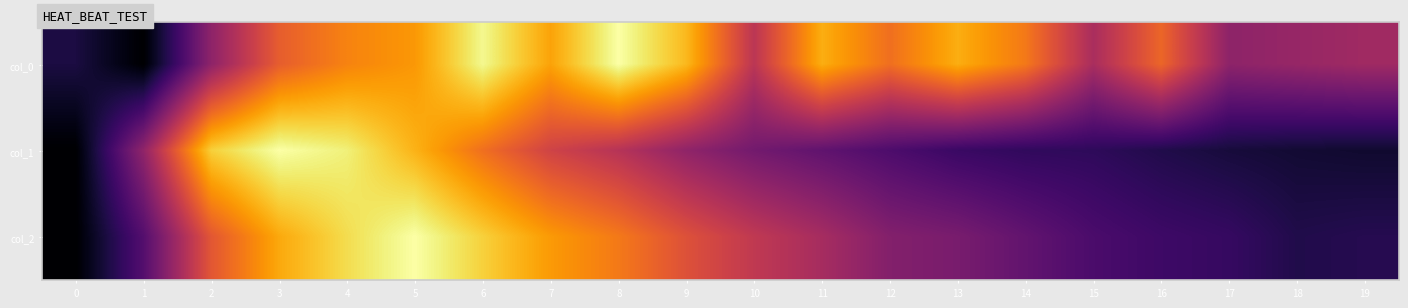

Rank the series by their average value, from highest to lowest.

col_0, col_2, col_1